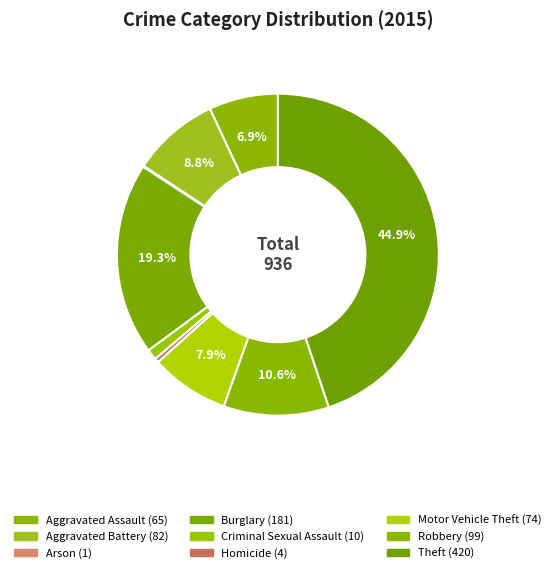

Which slice is the smallest?

Arson